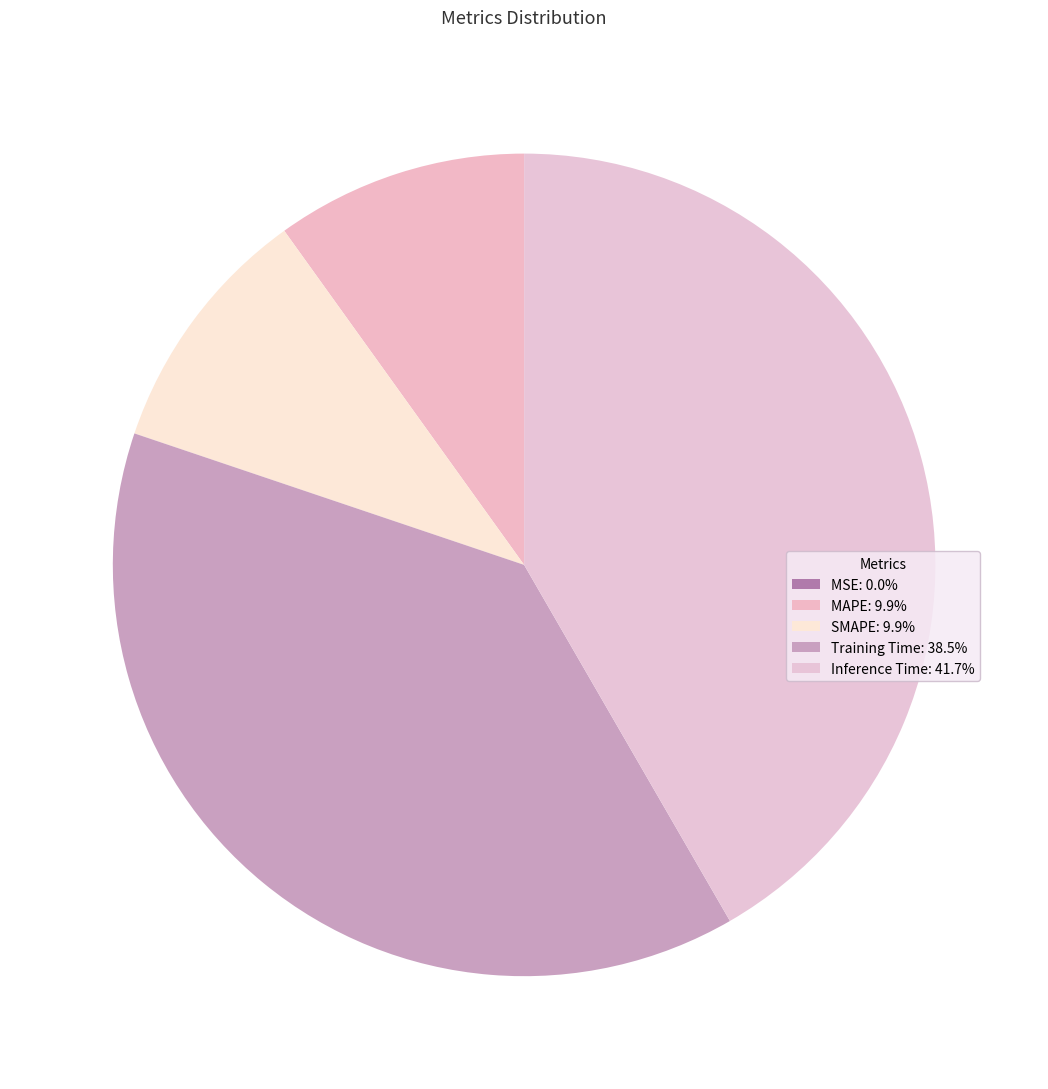

Which category has the biggest portion of the pie?

Inference Time